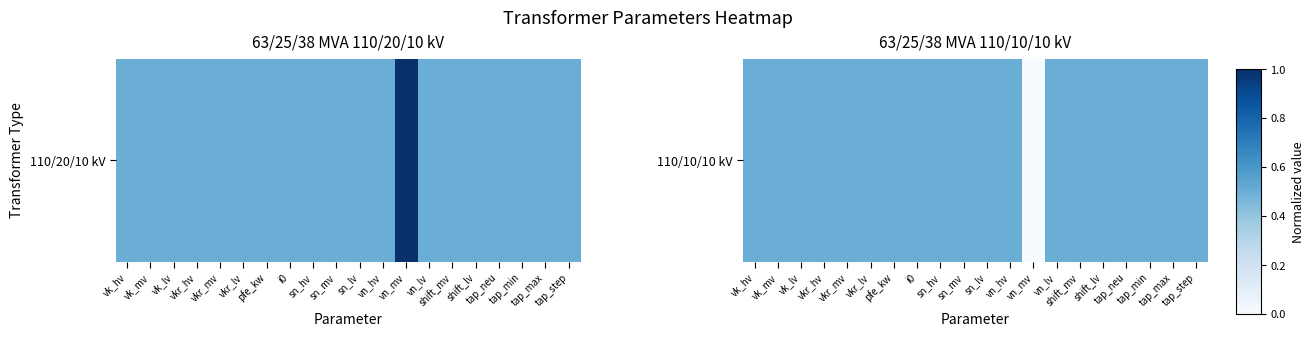

The chart shows a value of 0.5 at vk_lv. True or false?

True